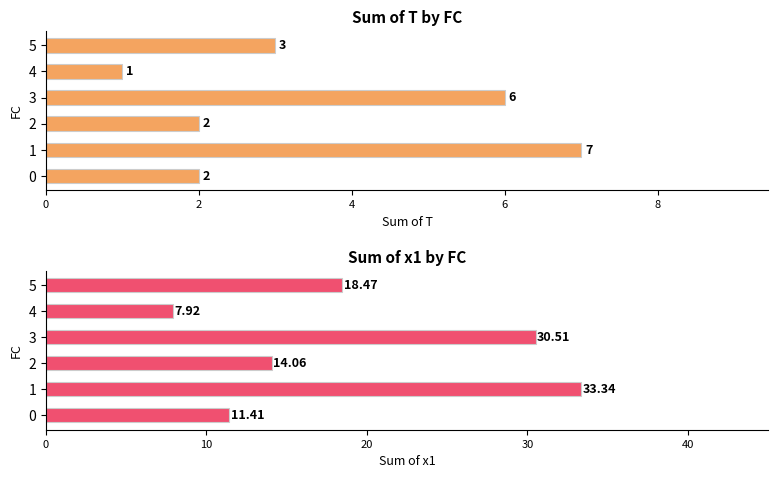

What are all the series names shown in the legend?

T, x1